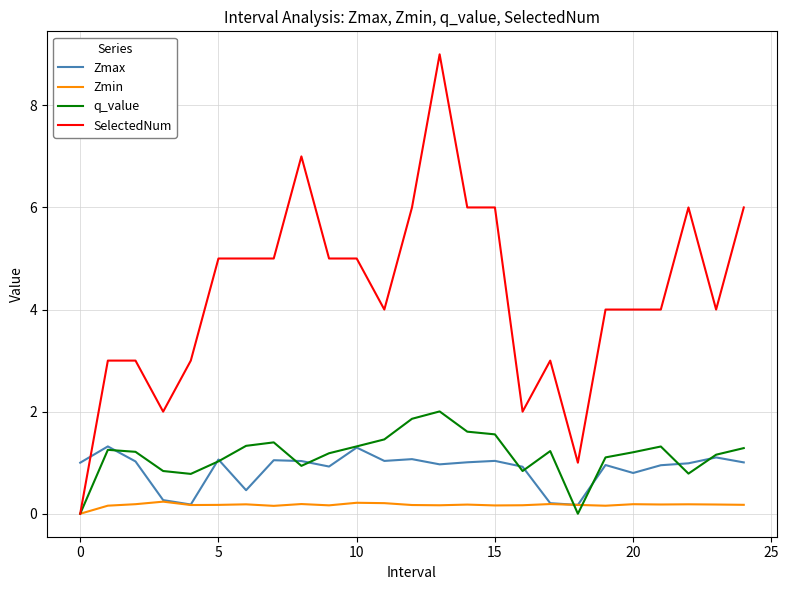

List the series in order of their peak value, lowest first.

Zmin, Zmax, q_value, SelectedNum